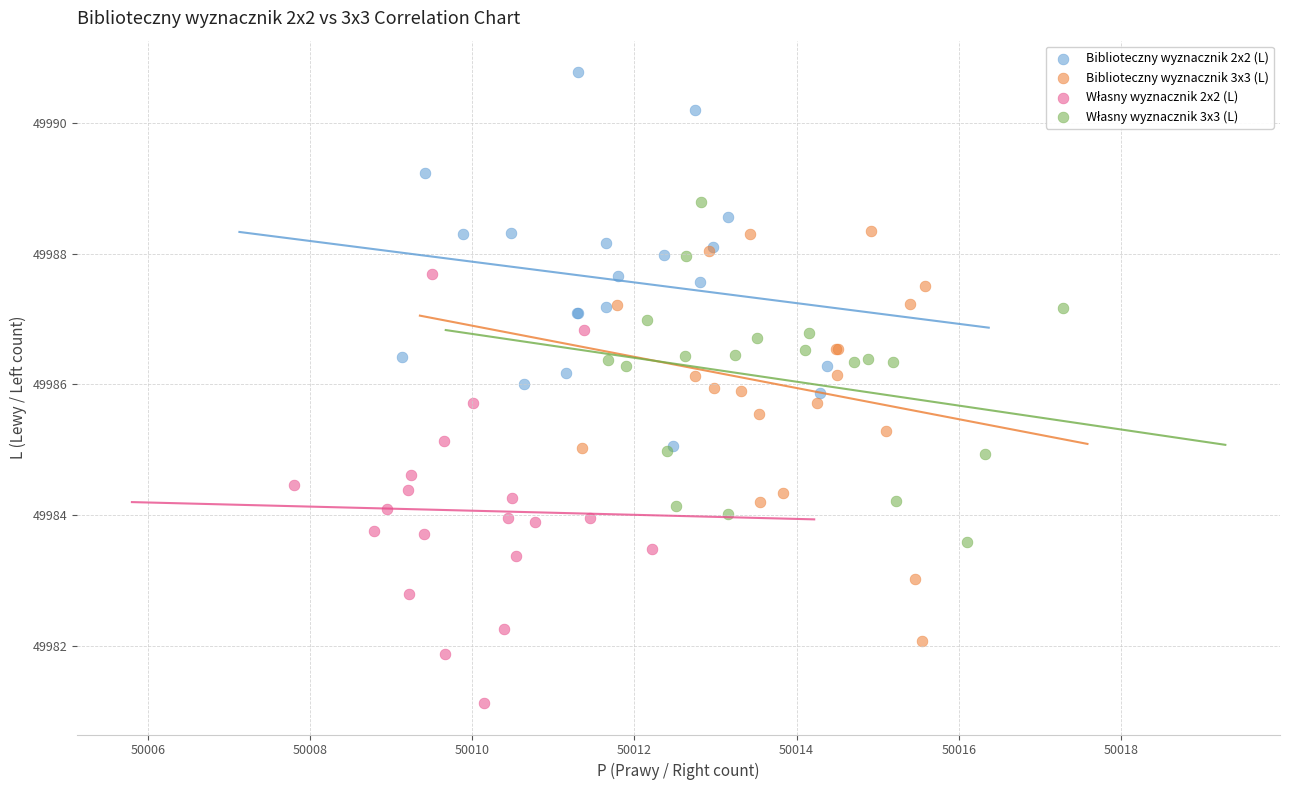

Which series reaches the maximum Y coordinate?

Biblioteczny wyznacznik 2x2 (L)